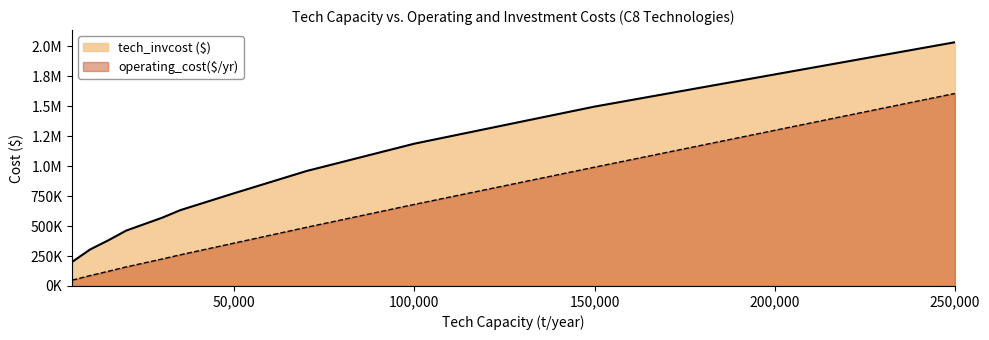

List the labels in order of operating_cost($/yr) value, smallest first.

5000, 10000, 15000, 20000, 30000, 35000, 50000, 70000, 100000, 150000, 250000